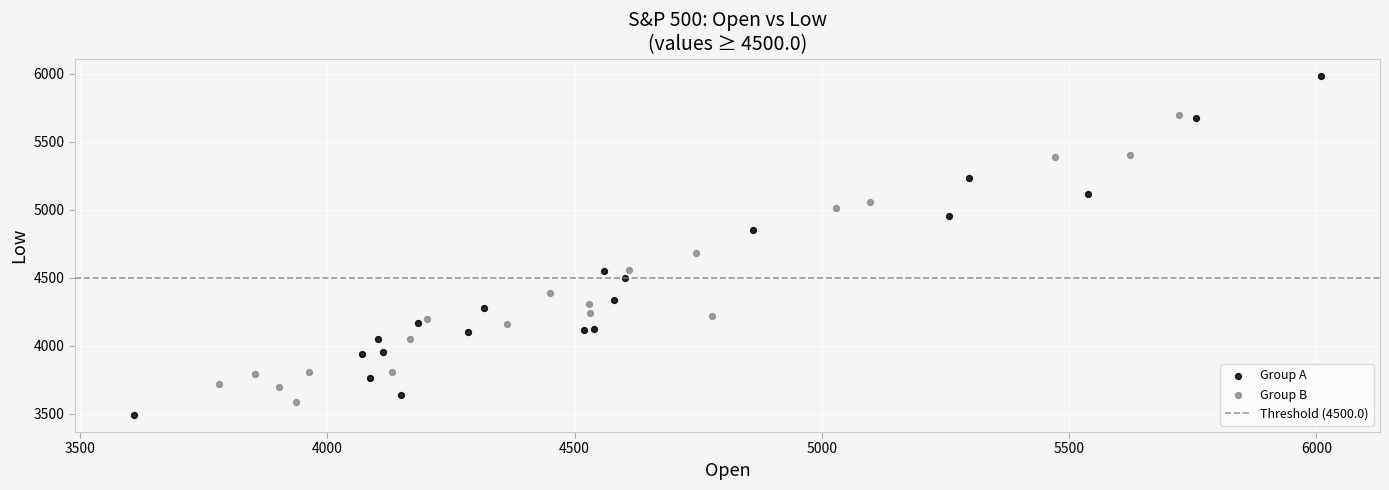

Which series contains the highest Y value?

Group A